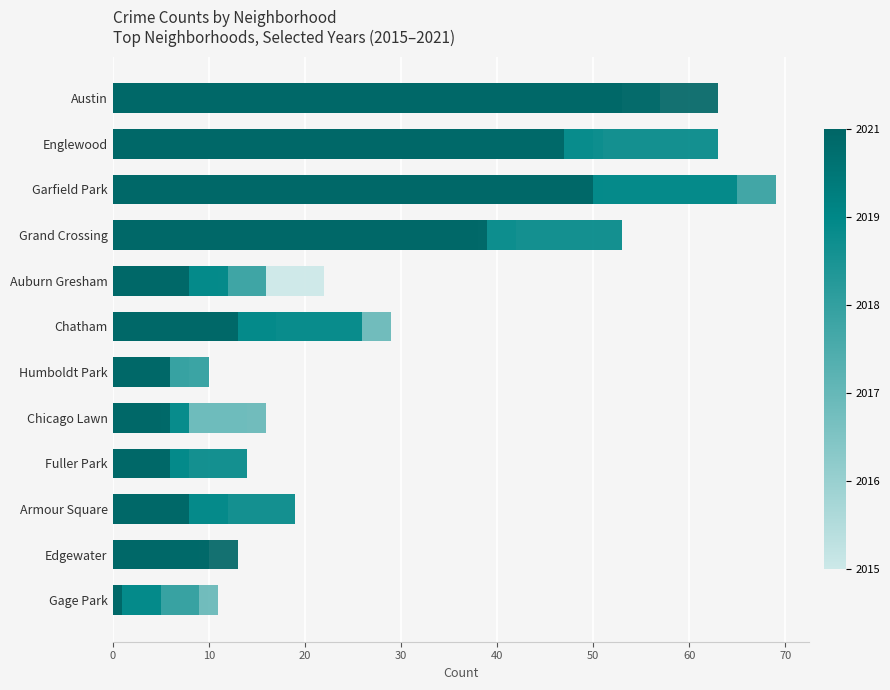

Rank the series at Austin from lowest to highest value.

2015, 2017, 2016, 2018, 2021